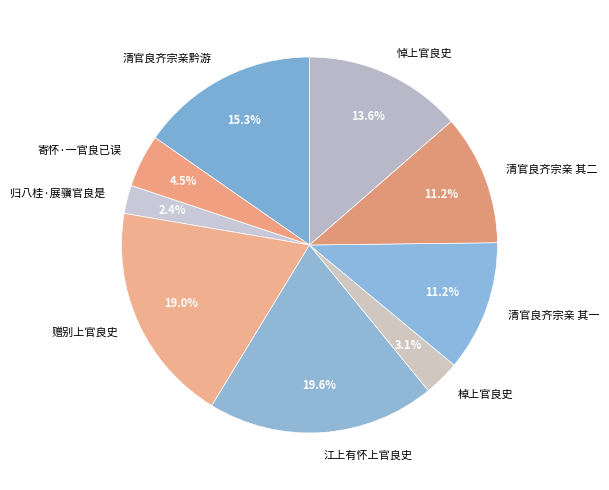

Count the number of slices in the pie.

9